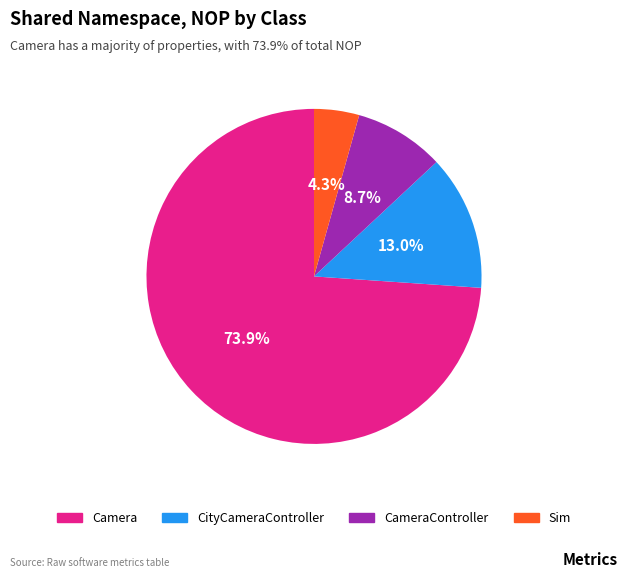

Count the number of slices in the pie.

4